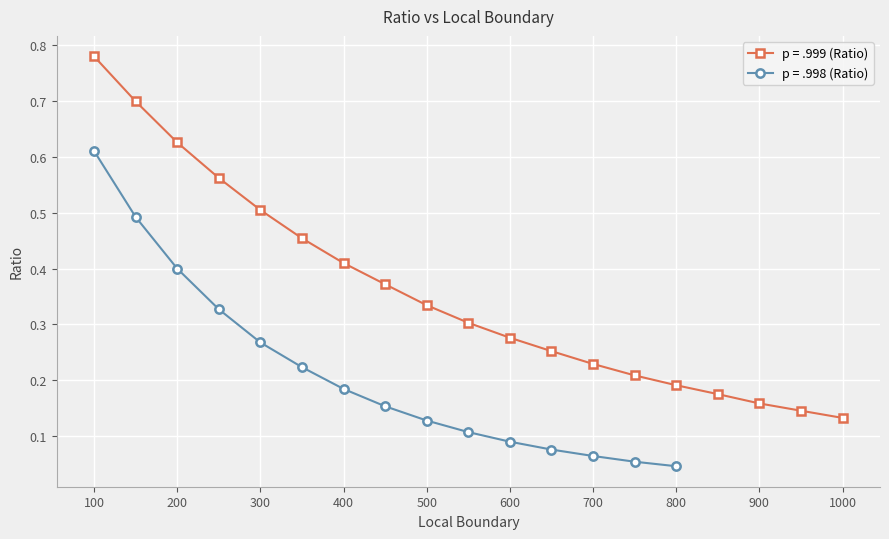

What is the value of the 18th point from the left?

0.1